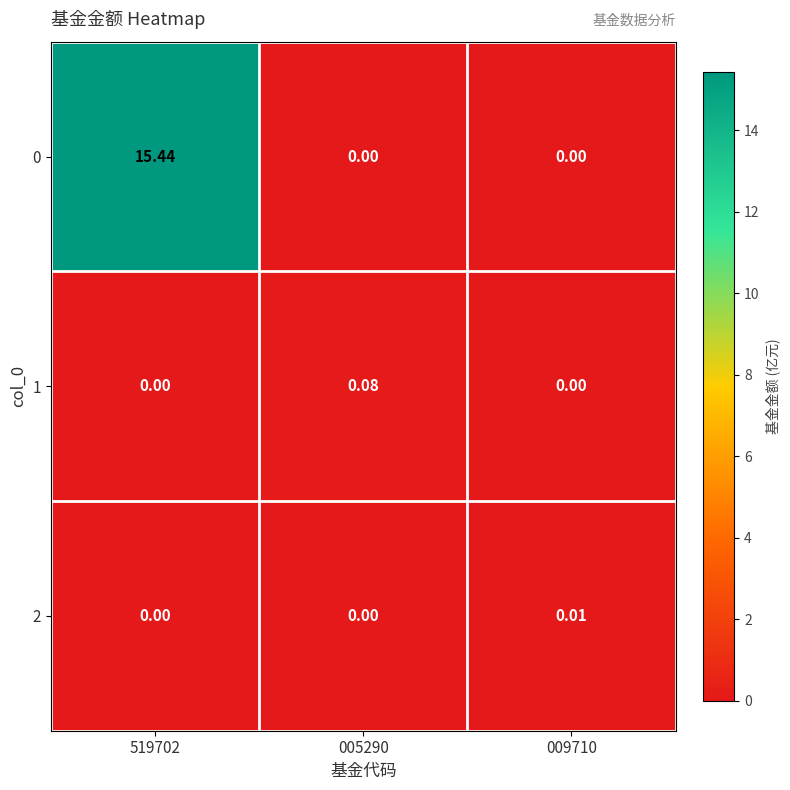

How many values in 1 are above zero?

1